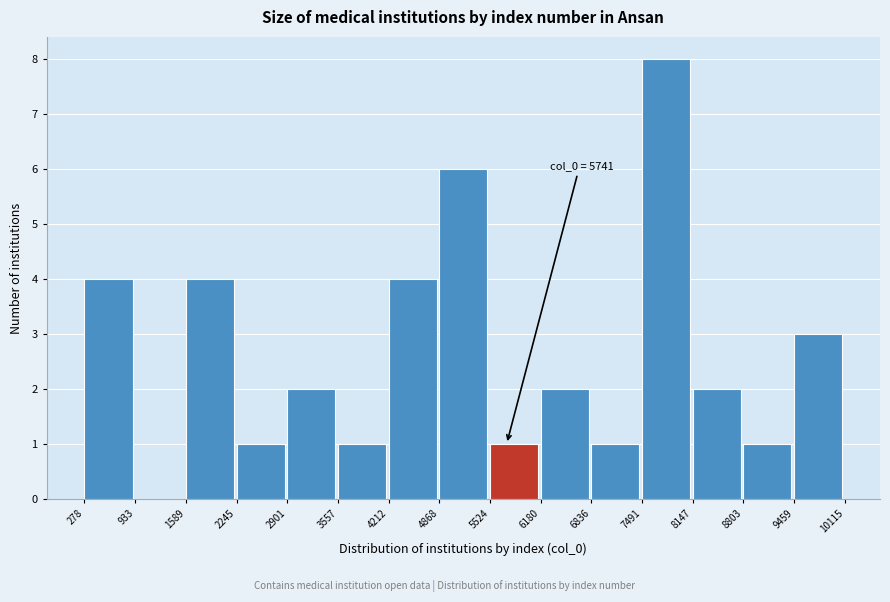

Over which range of the x-axis is the bar tallest?

7491 to 8147